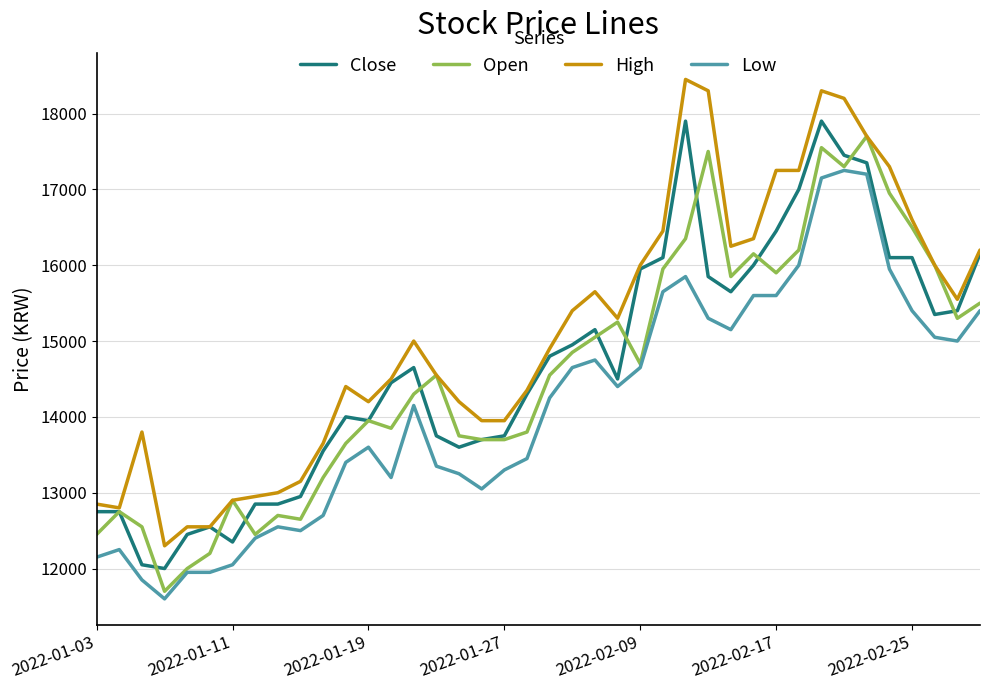

What are all the series names shown in the legend?

Close, Open, High, Low